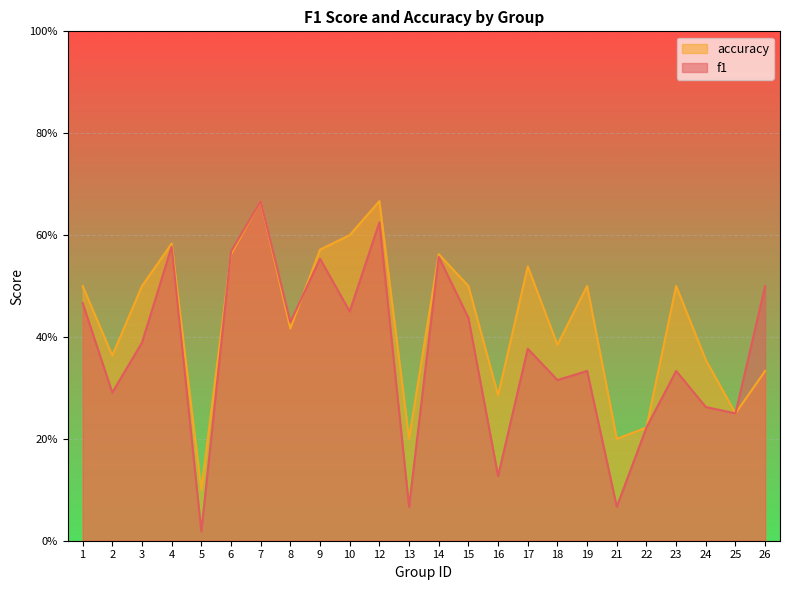

What are all the series names shown in the legend?

accuracy, f1